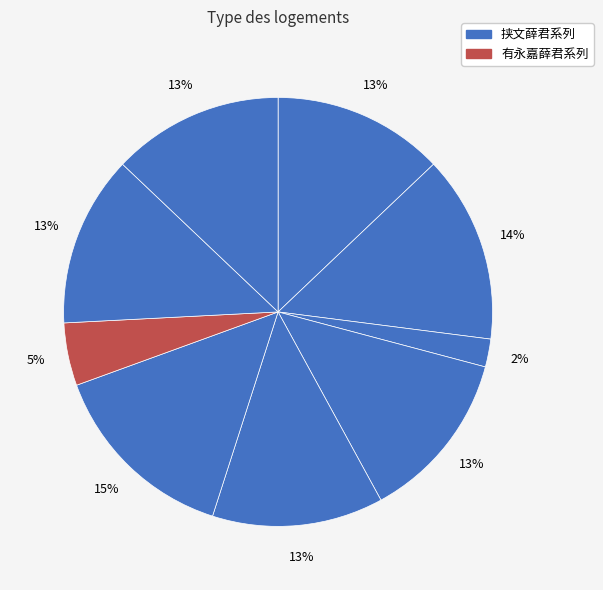

How many slices are in this pie chart?

9